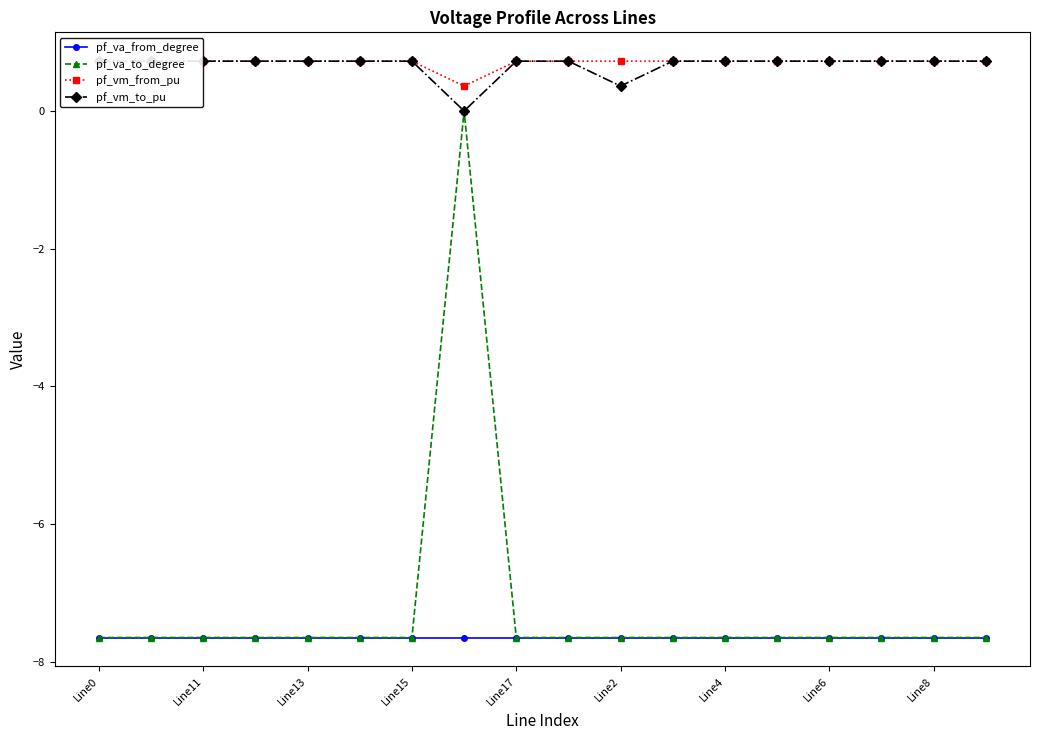

Which series has the widest spread of values?

pf_va_to_degree